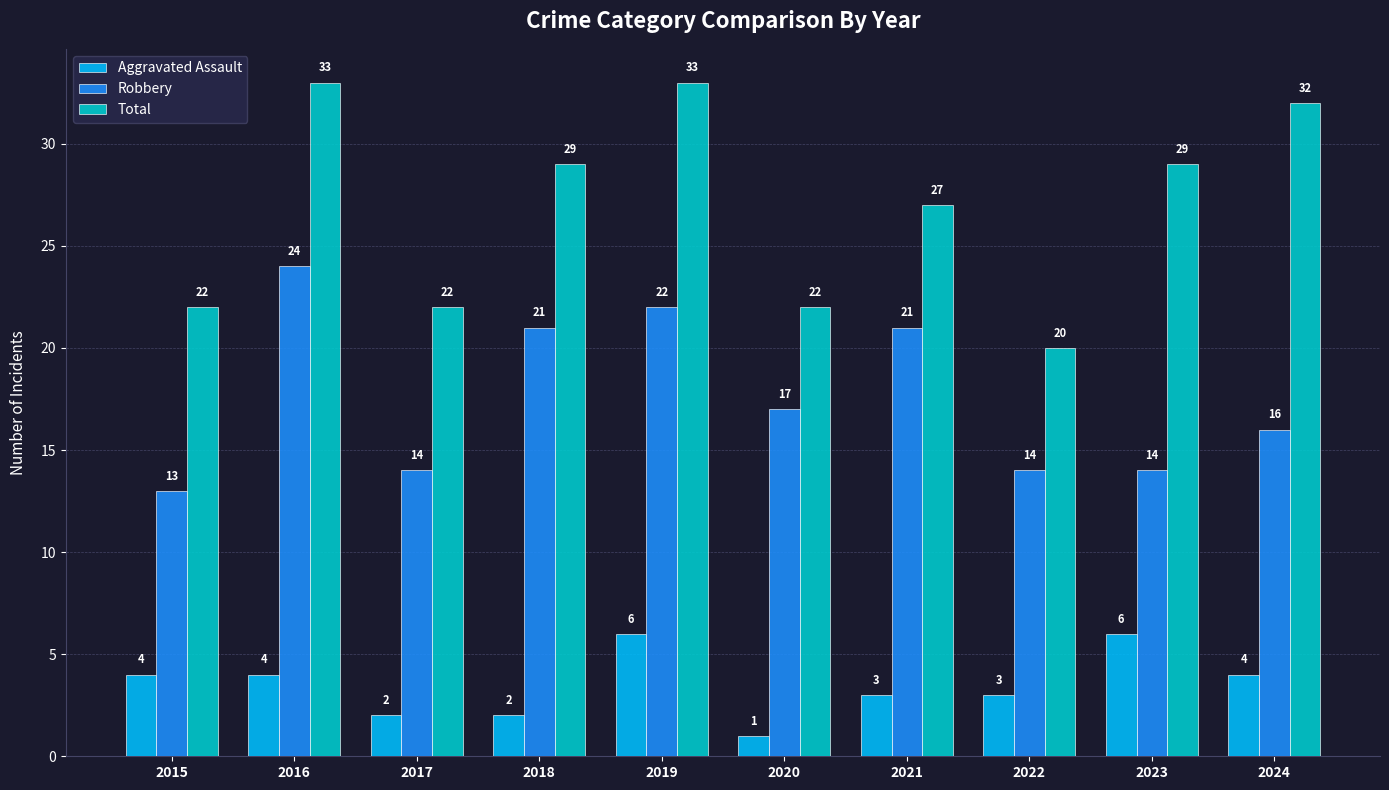

Does the chart contain stacked bars?

No